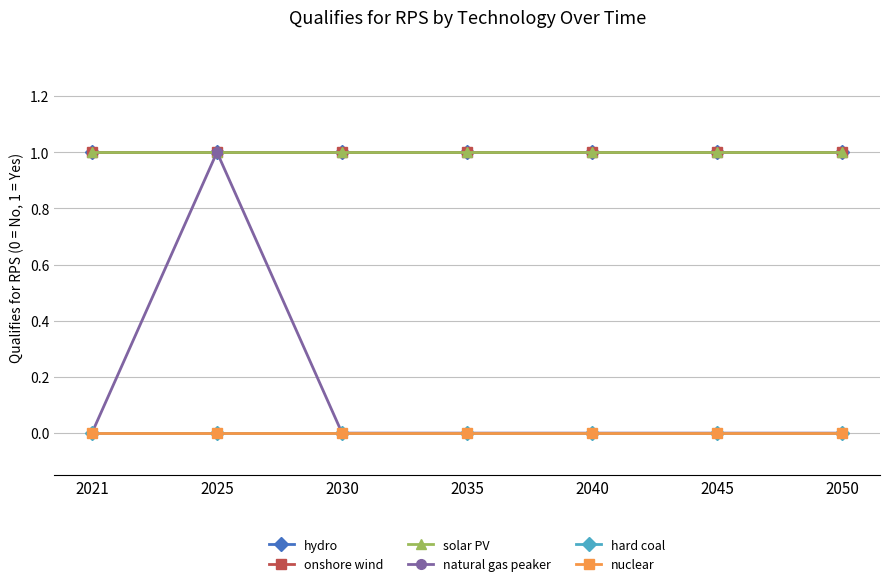

Does the chart have visible grid lines?

Yes